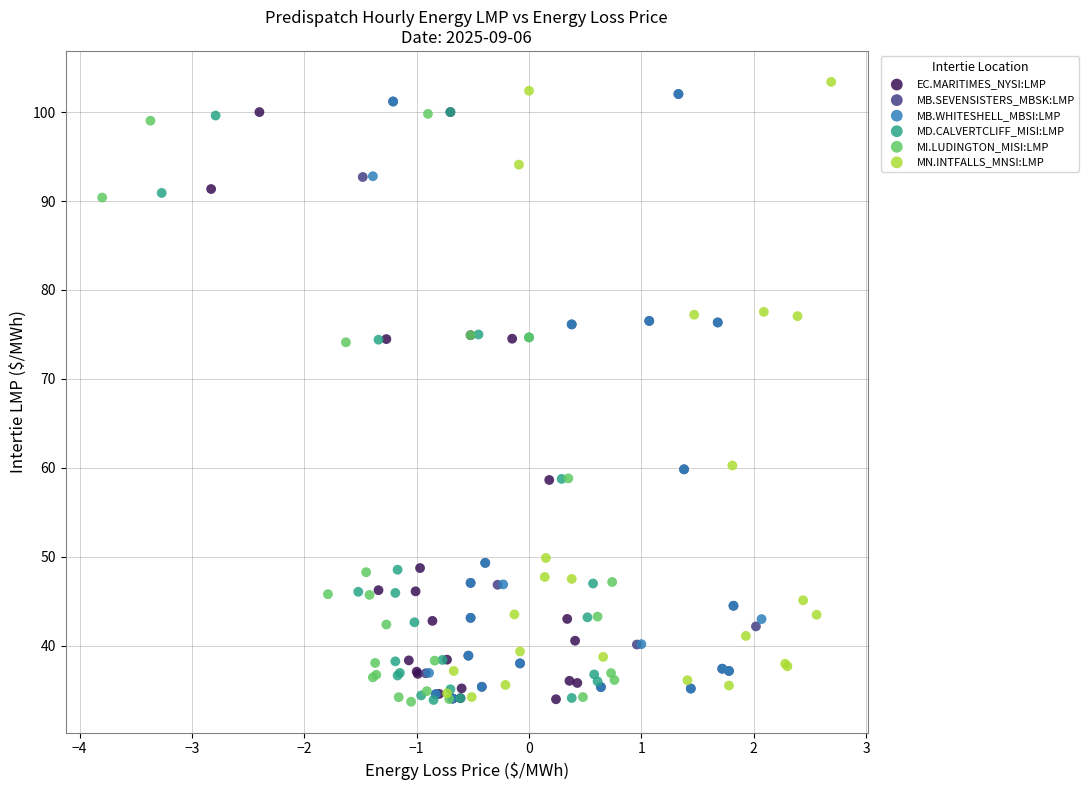

Which series has the largest Y range (max minus min)?

MN.INTFALLS_MNSI:LMP